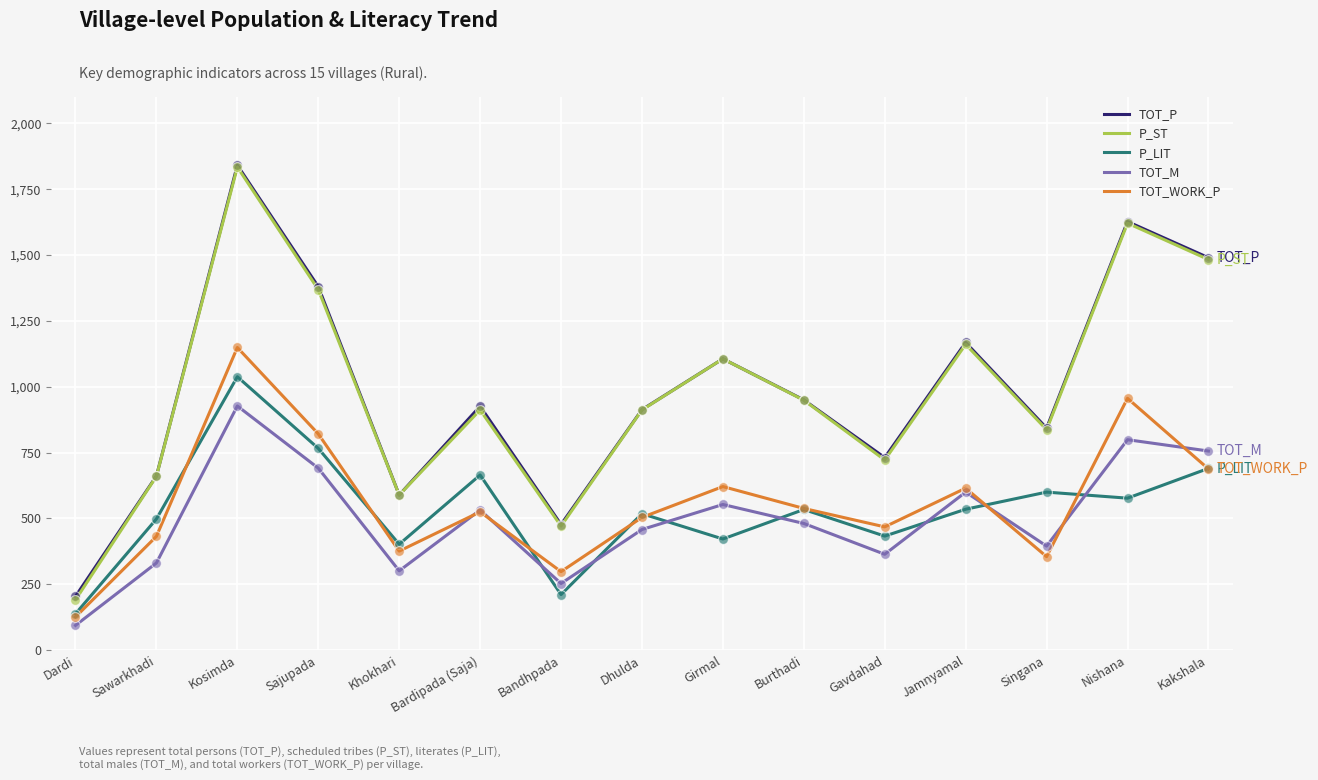

What are all the series names shown in the legend?

TOT_P, P_ST, P_LIT, TOT_M, TOT_WORK_P